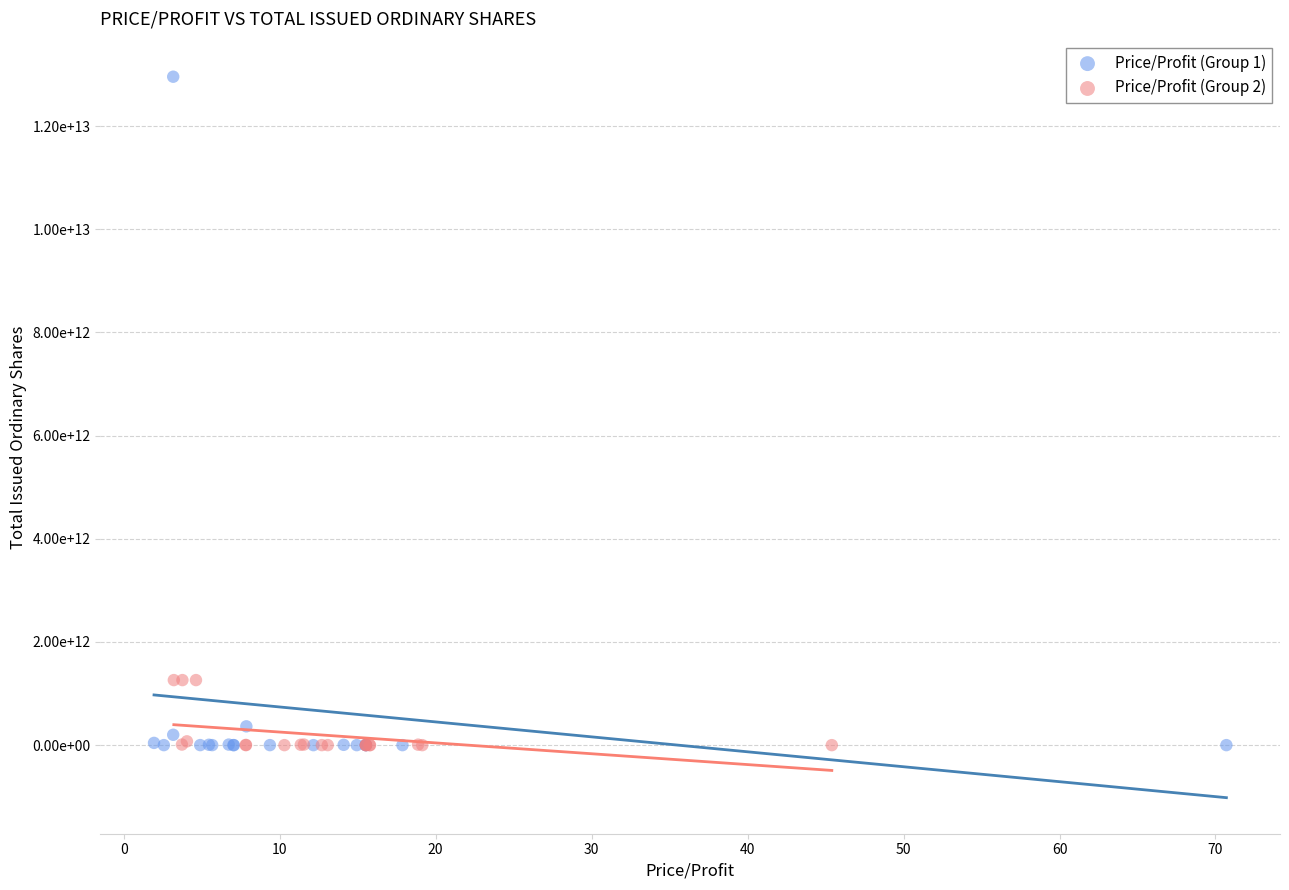

What are all the series names shown in the legend?

Price/Profit (Group 1), Price/Profit (Group 2)